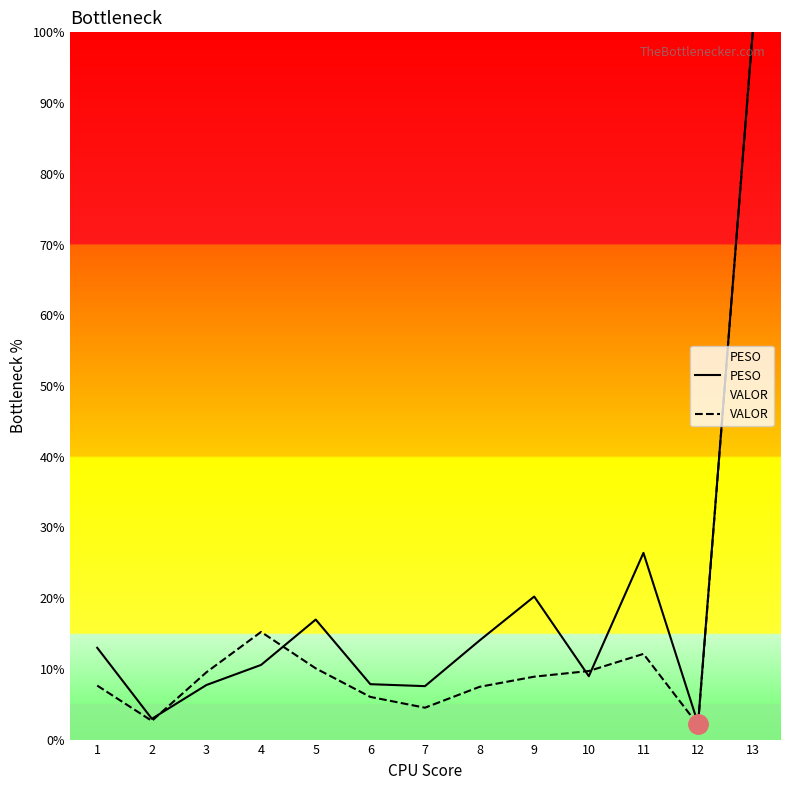

Is it true that VALOR equals 1.7 at 8?

False